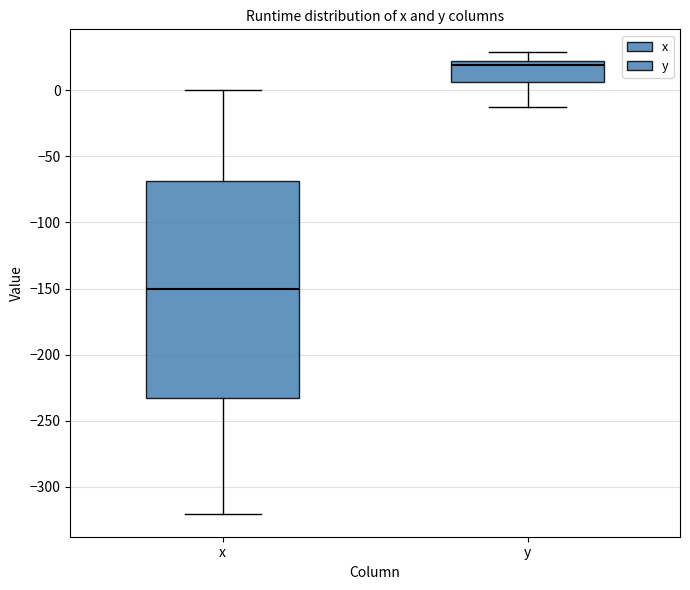

Reading left to right, read every box against the y-axis: the position of its median line, the range the box covers, and the ends of its whiskers. The values are not printed on the chart, so give them approximately, as read against the axis.

x: median -150, box -235 to -70, whiskers -320 to 0
y: median 20 (just below the box's upper edge), box 5 to 20, whiskers -15 to 30